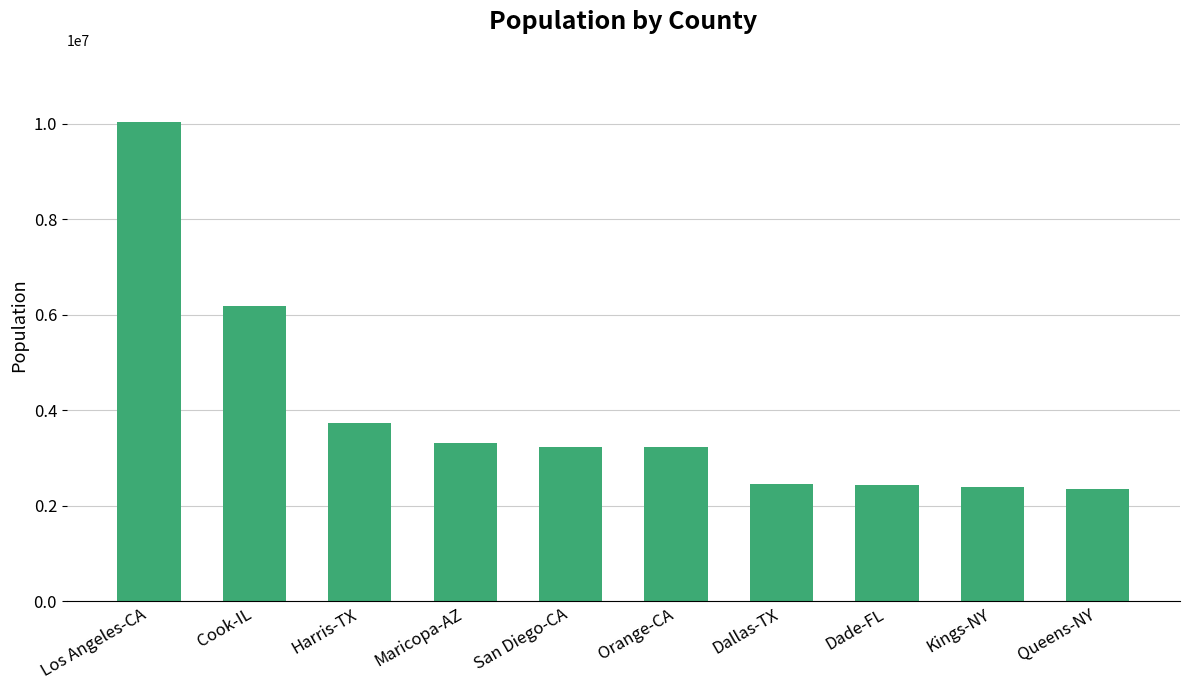

What is the label of the 8th bar from the left?

Dade-FL